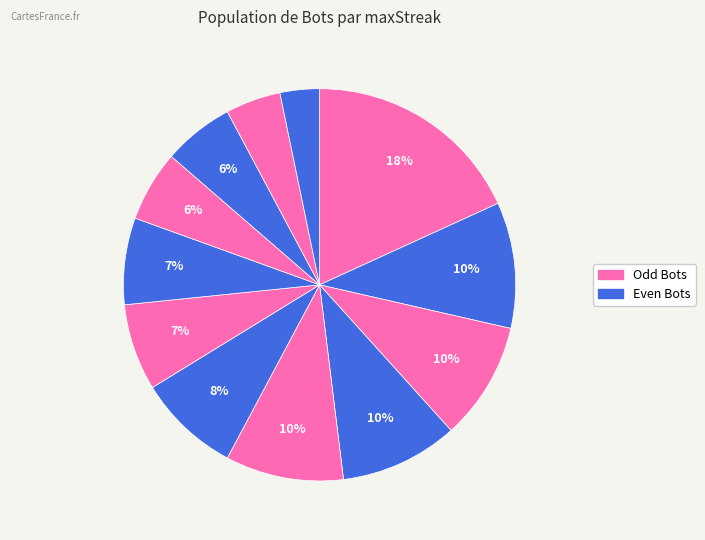

How many slices are in this pie chart?

12